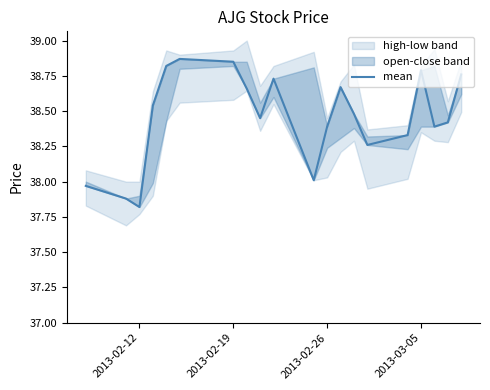

What position from the left is 2013-02-19?

2